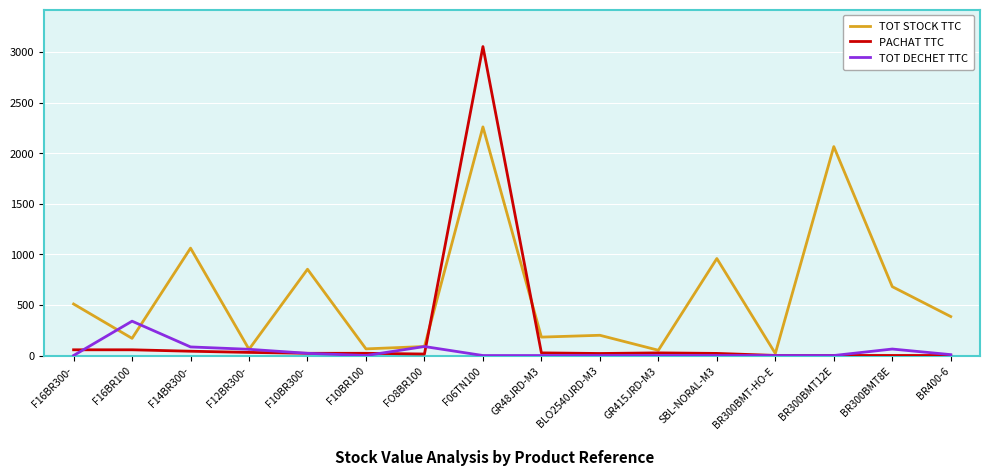

At which category is the sum across all series the highest?

F06TN100